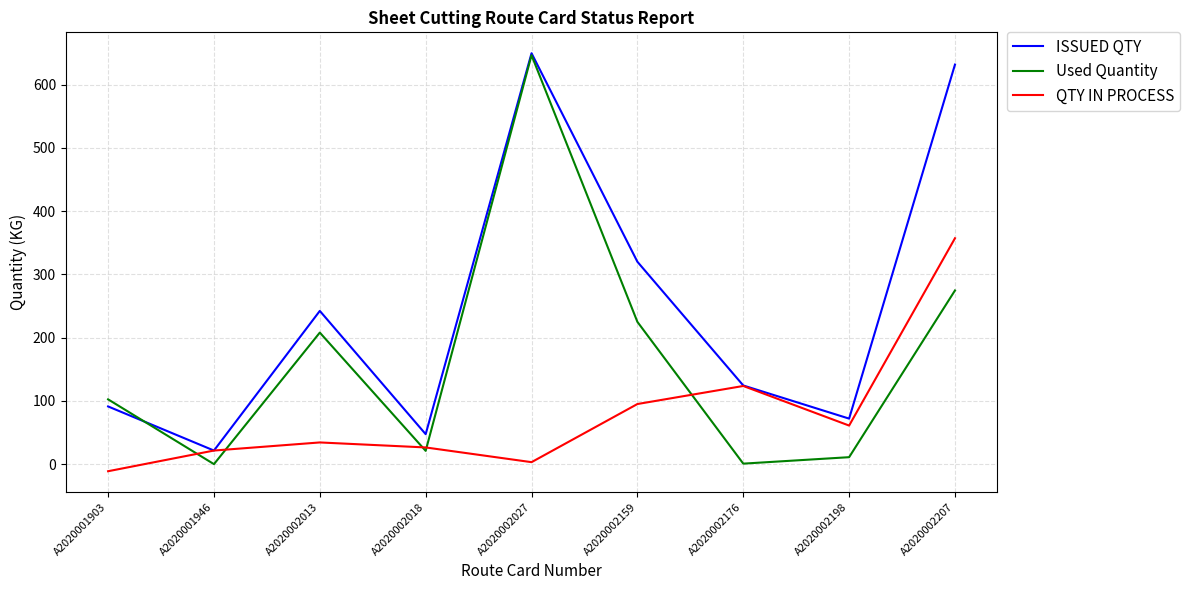

At which label does QTY IN PROCESS first exceed 34?

A2020002013